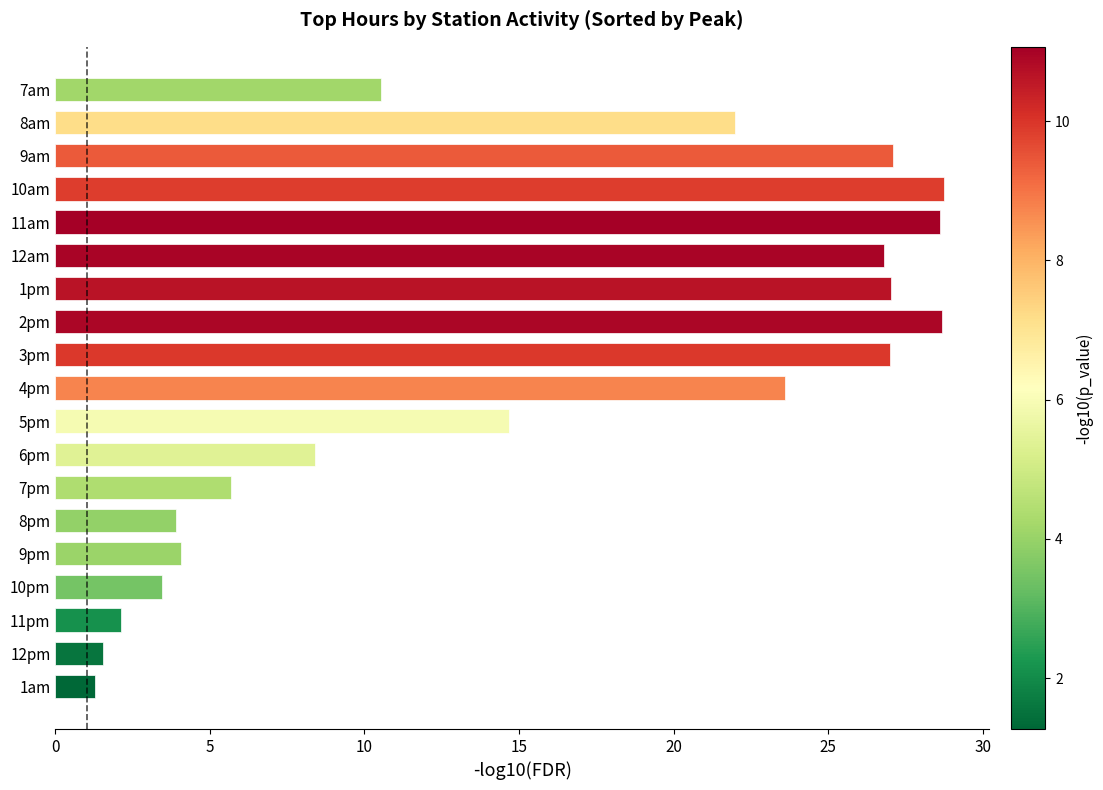

What is the average value?

15.5